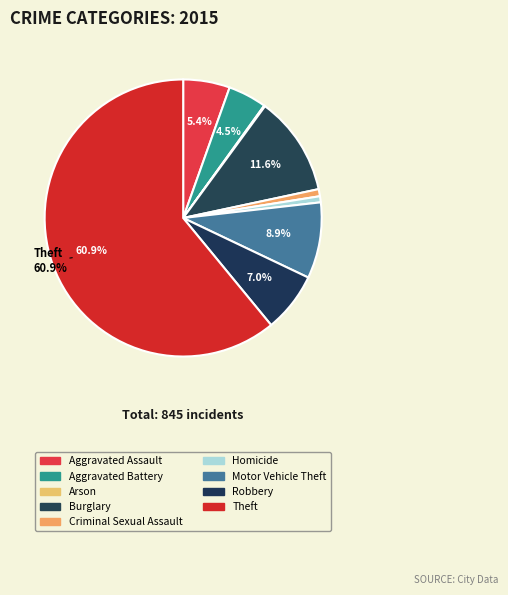

Which category has the biggest portion of the pie?

Theft